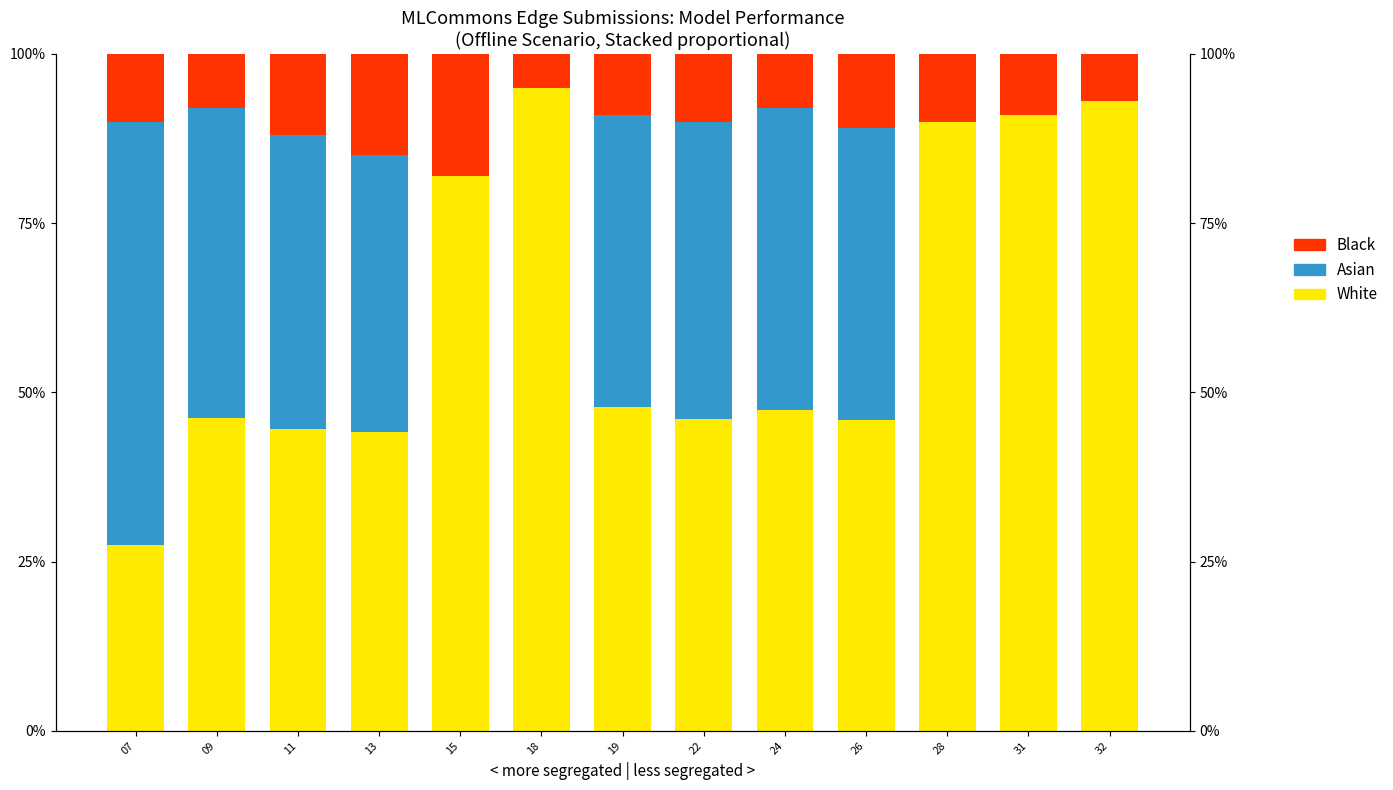

List the series in order of their peak value, highest first.

White, Asian, Black